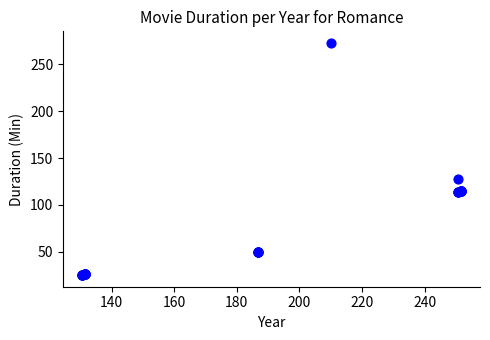

What Y value in the scatter plot is closest to 148?

127.8